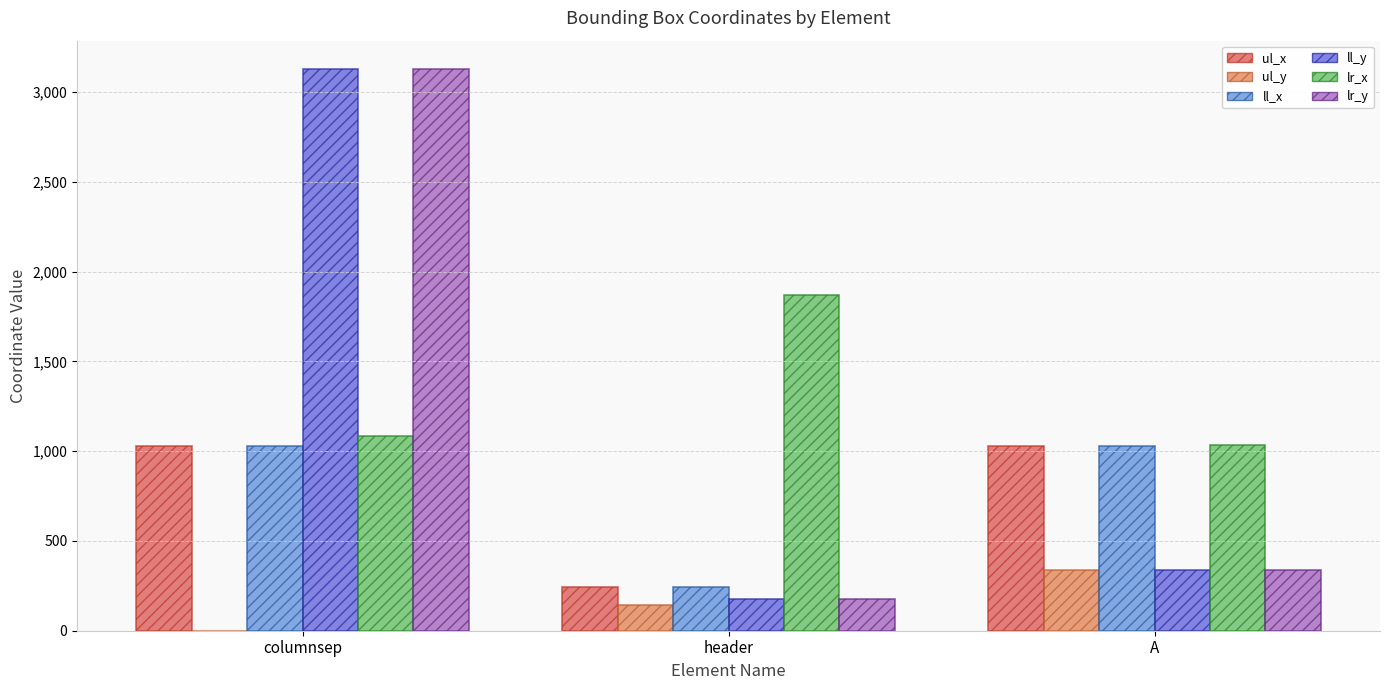

Where is lr_x nearest to the value 1451?

columnsep